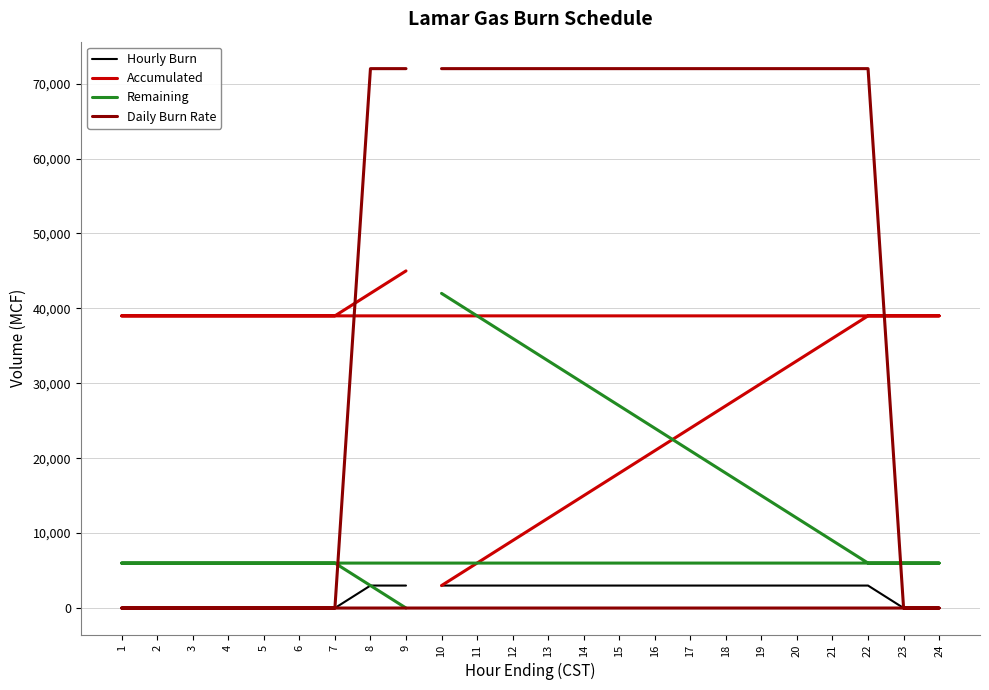

What is the difference between the Remaining values at 14 and 3?

24000